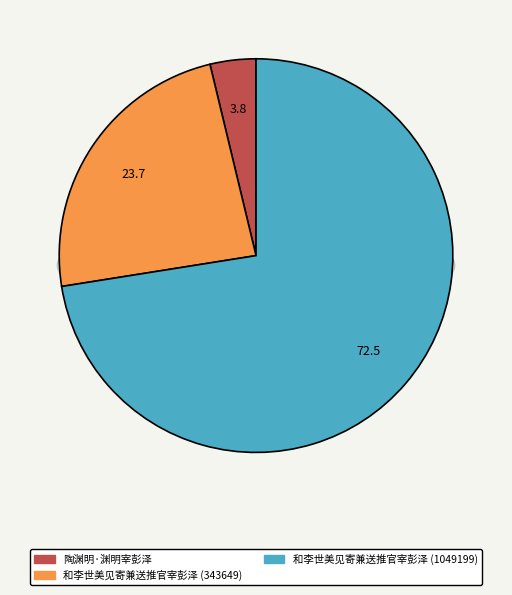

Is the sum of 陶渊明·渊明宰彭泽 and 和李世美见寄兼送推官宰彭泽 (343649) greater than half?

No